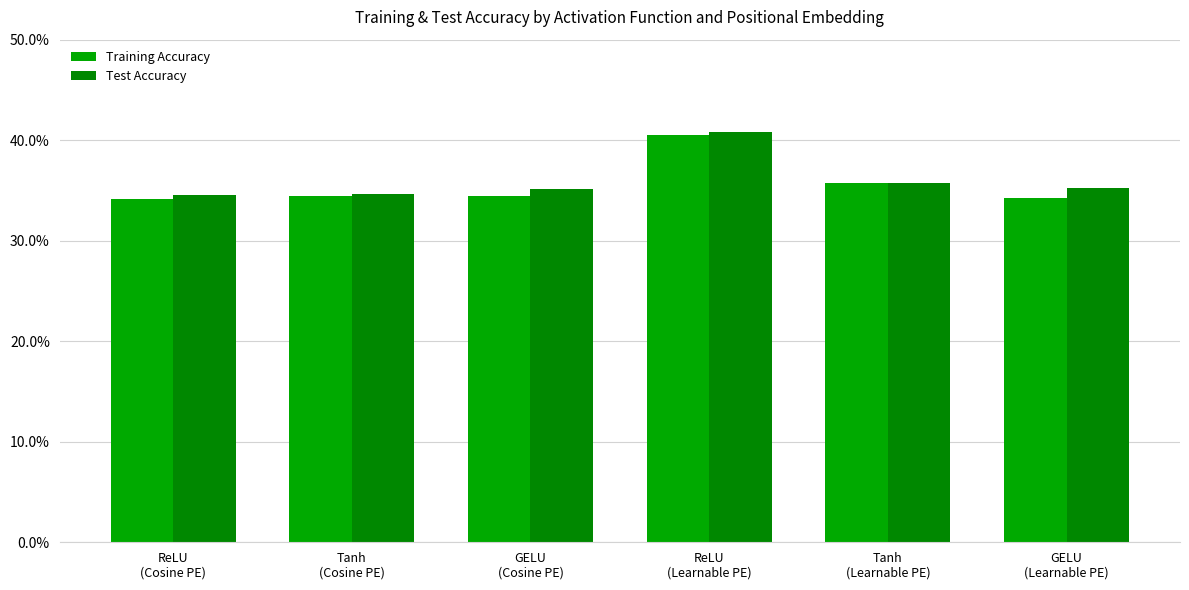

The Training Accuracy series shows 0.1 at Tanh
(Learnable PE). True or false?

False